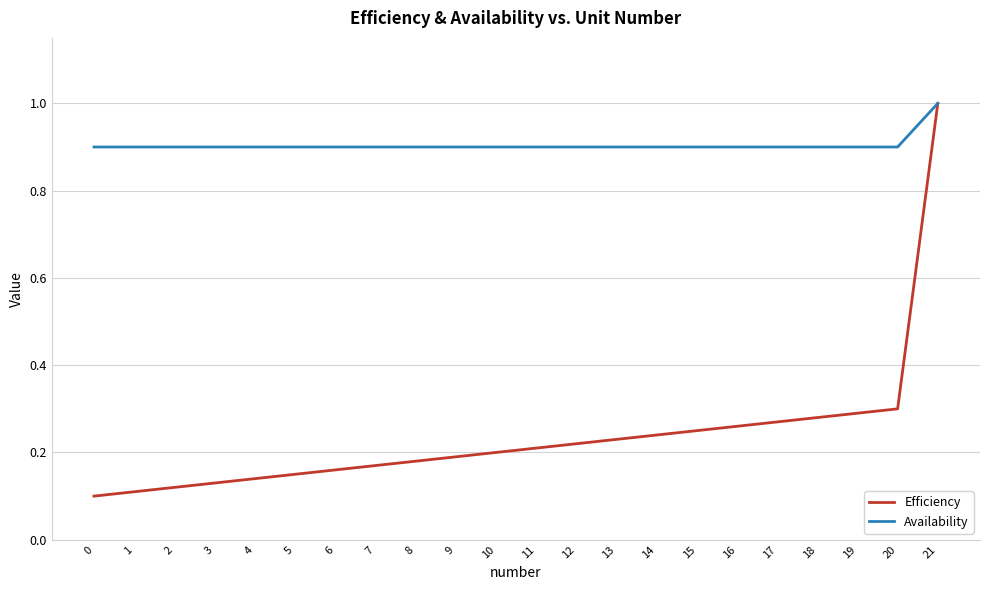

What is the total value across all series at 17?

1.2